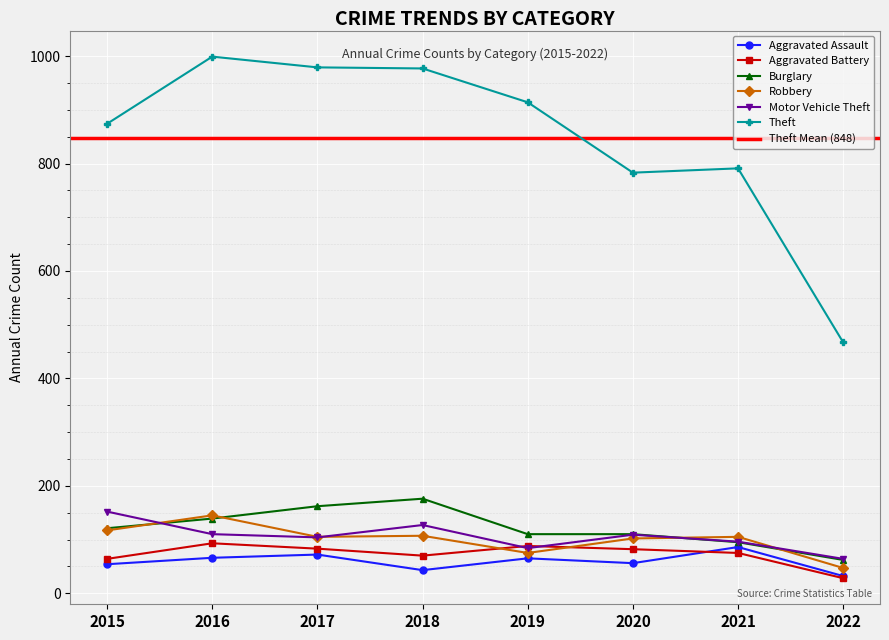

Reading left to right, what are all the values shown in this chart?

Aggravated Assault: 2015=54	2016=66	2017=72	2018=43	2019=65	2020=56	2021=86	2022=32
Aggravated Battery: 2015=64	2016=93	2017=83	2018=70	2019=88	2020=82	2021=75	2022=28
Burglary: 2015=121	2016=139	2017=162	2018=176	2019=110	2020=110	2021=95	2022=62
Robbery: 2015=117	2016=145	2017=105	2018=107	2019=75	2020=102	2021=105	2022=47
Motor Vehicle Theft: 2015=152	2016=110	2017=104	2018=127	2019=84	2020=109	2021=96	2022=64
Theft: 2015=874	2016=999	2017=979	2018=977	2019=914	2020=783	2021=791	2022=467